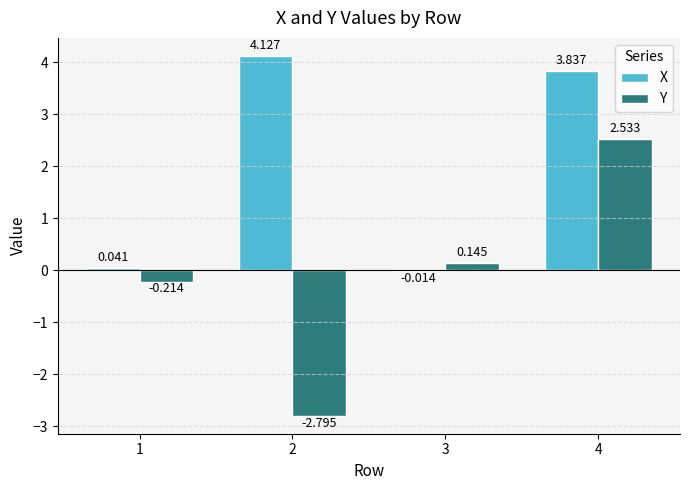

Which series changed the most between 3 and 4?

X